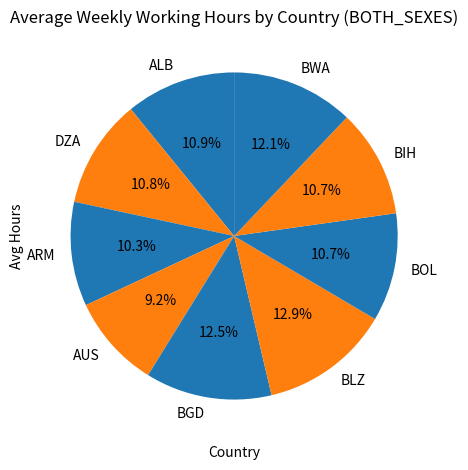

True or false: AUS accounts for 2% of the total.

False